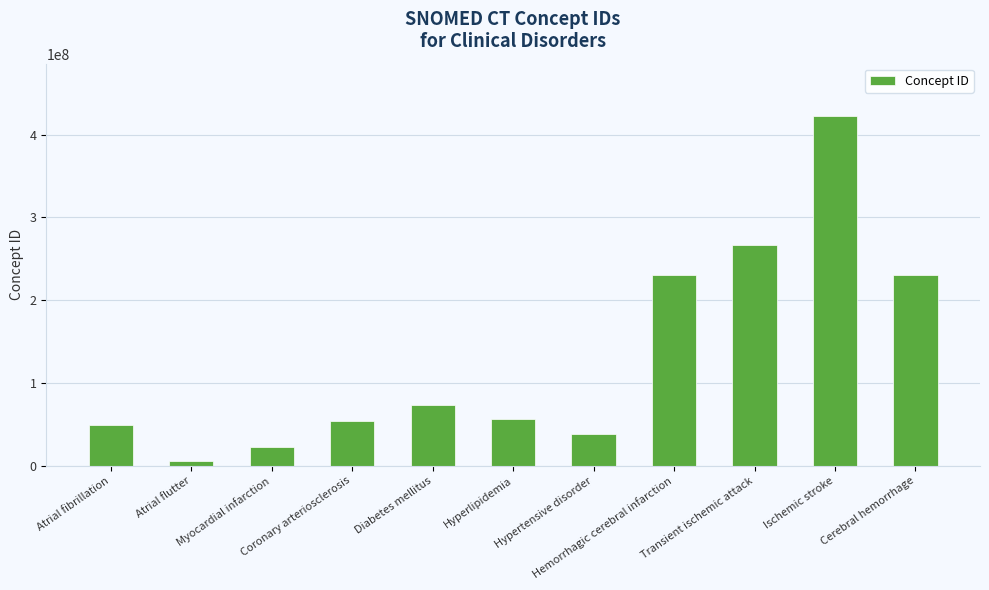

What is the difference between the second highest and second lowest values?

243958994